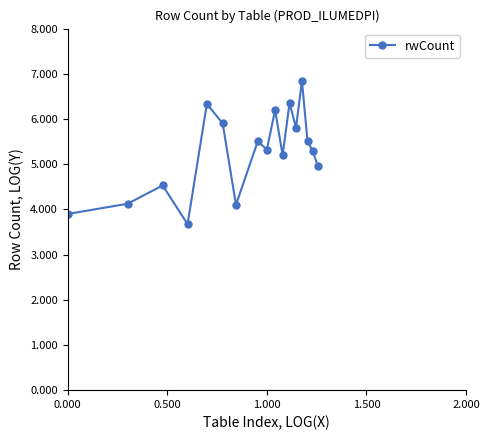

What is the value of the 10th point from the left?

6.2